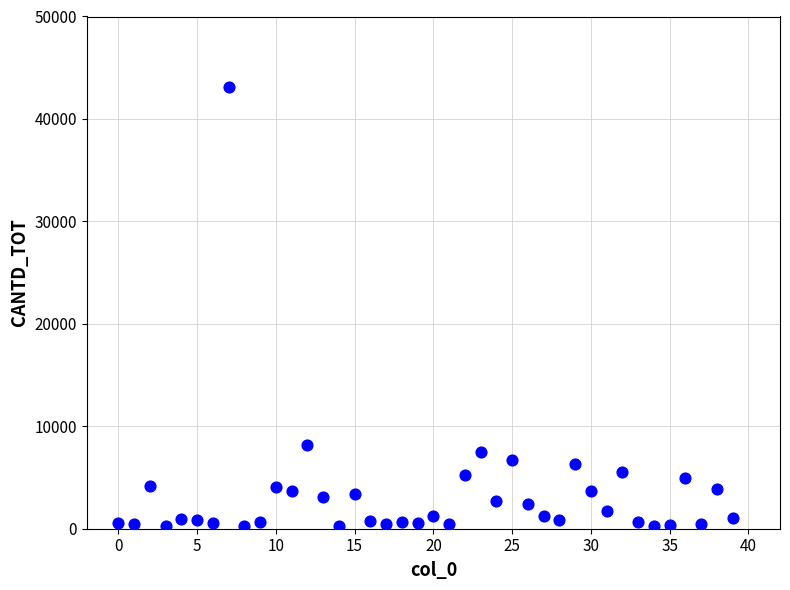

What Y value in the scatter plot is closest to 21681?

8143.8